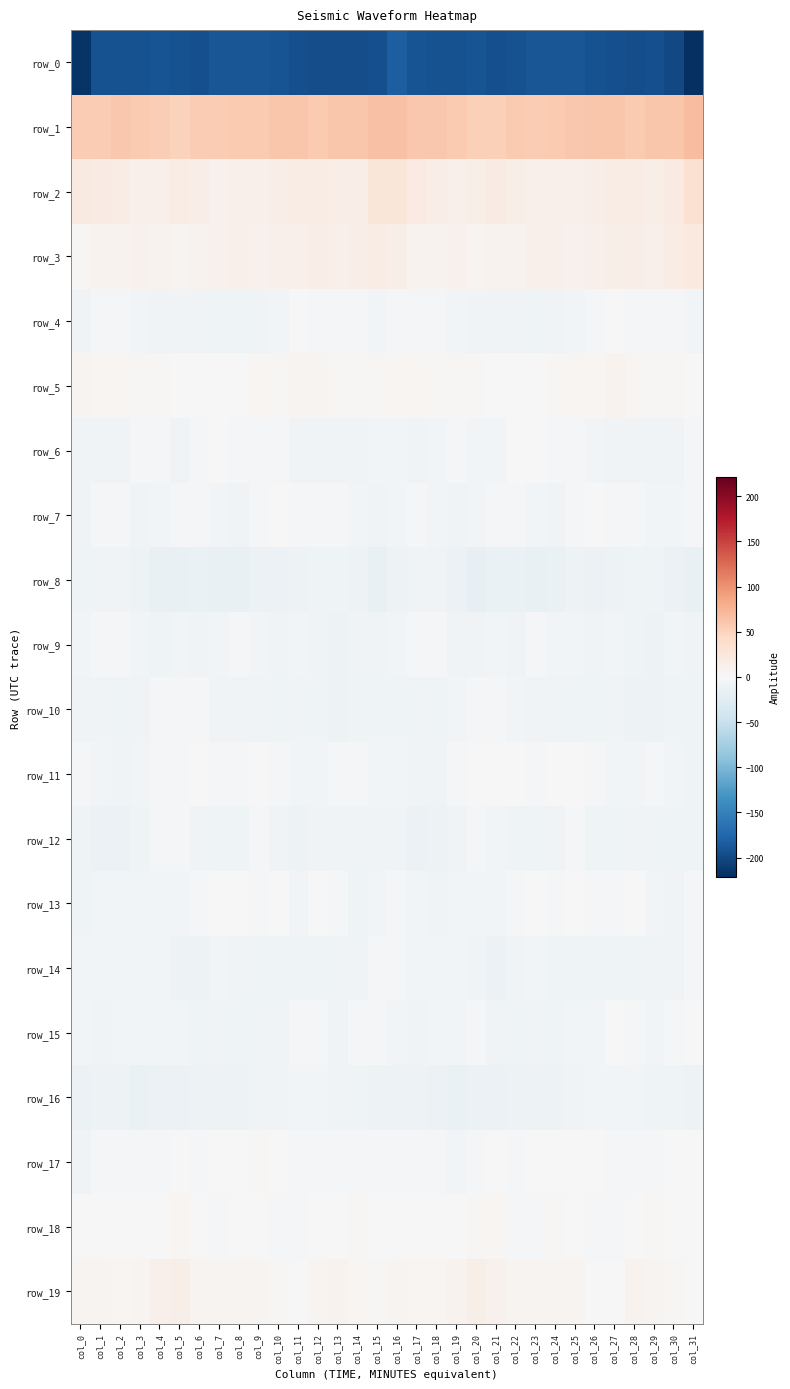

Reading left to right, what are all the values shown in this chart?

row_0: col_0=-215.9	col_1=-192.0	col_2=-192.5	col_3=-192.3	col_4=-190.8	col_5=-192.8	col_6=-194.5	col_7=-189.7	col_8=-188.5	col_9=-189.0	col_10=-190.3	col_11=-193.8	col_12=-195.8	col_13=-195.6	col_14=-196.7	col_15=-194.1	col_16=-182.3	col_17=-191.4	col_18=-192.2	col_19=-192.3	col_20=-190.3	col_21=-194.7	col_22=-192.5	col_23=-189.0	col_24=-188.5	col_25=-189.3	col_26=-191.7	col_27=-194.5	col_28=-196.1	col_29=-194.8	col_30=-200.1	col_31=-221.0
row_1: col_0=56.2	col_1=56.3	col_2=59.0	col_3=58.6	col_4=54.8	col_5=51.7	col_6=56.3	col_7=56.7	col_8=57.3	col_9=58.0	col_10=61.0	col_11=62.0	col_12=58.2	col_13=60.6	col_14=61.4	col_15=64.8	col_16=64.7	col_17=58.9	col_18=58.8	col_19=57.9	col_20=52.7	col_21=53.1	col_22=57.1	col_23=56.6	col_24=57.5	col_25=58.8	col_26=62.0	col_27=60.7	col_28=58.5	col_29=61.5	col_30=61.6	col_31=68.1
row_2: col_0=19.3	col_1=18.2	col_2=15.6	col_3=11.7	col_4=11.3	col_5=15.8	col_6=14.8	col_7=10.0	col_8=11.7	col_9=10.9	col_10=14.2	col_11=16.0	col_12=16.5	col_13=14.2	col_14=14.7	col_15=26.9	col_16=27.1	col_17=18.7	col_18=13.9	col_19=11.0	col_20=12.4	col_21=17.3	col_22=12.1	col_23=10.5	col_24=11.4	col_25=11.6	col_26=15.4	col_27=15.6	col_28=16.8	col_29=12.8	col_30=18.6	col_31=33.1
row_3: col_0=2.8	col_1=7.1	col_2=7.9	col_3=9.0	col_4=7.5	col_5=6.3	col_6=8.3	col_7=9.8	col_8=11.8	col_9=9.6	col_10=10.8	col_11=11.9	col_12=14.5	col_13=11.9	col_14=14.5	col_15=16.4	col_16=12.2	col_17=8.1	col_18=8.5	col_19=8.9	col_20=6.3	col_21=7.2	col_22=8.6	col_23=11.1	col_24=11.0	col_25=9.8	col_26=11.0	col_27=12.8	col_28=13.8	col_29=12.0	col_30=16.8	col_31=22.2
row_4: col_0=-7.7	col_1=-4.7	col_2=-4.5	col_3=-5.7	col_4=-7.9	col_5=-8.4	col_6=-7.0	col_7=-9.1	col_8=-8.9	col_9=-7.4	col_10=-5.3	col_11=-1.7	col_12=-2.5	col_13=-4.6	col_14=-2.4	col_15=-5.6	col_16=-4.5	col_17=-4.5	col_18=-4.5	col_19=-6.5	col_20=-8.6	col_21=-7.7	col_22=-7.5	col_23=-9.6	col_24=-8.2	col_25=-6.6	col_26=-4.4	col_27=-1.0	col_28=-4.0	col_29=-3.7	col_30=-2.7	col_31=-5.7
row_5: col_0=5.2	col_1=4.1	col_2=3.5	col_3=2.8	col_4=3.3	col_5=0.7	col_6=-1.3	col_7=-0.1	col_8=1.1	col_9=4.4	col_10=3.0	col_11=6.1	col_12=5.6	col_13=2.4	col_14=3.1	col_15=2.3	col_16=4.9	col_17=3.7	col_18=3.3	col_19=2.9	col_20=2.6	col_21=-0.5	col_22=-1.0	col_23=-0.1	col_24=2.8	col_25=4.0	col_26=3.5	col_27=7.0	col_28=4.1	col_29=2.8	col_30=2.5	col_31=0.6
row_6: col_0=-7.5	col_1=-7.2	col_2=-7.4	col_3=-4.4	col_4=-5.0	col_5=-7.9	col_6=-2.9	col_7=0.0	col_8=-3.4	col_9=-3.0	col_10=-4.6	col_11=-8.3	col_12=-8.1	col_13=-7.6	col_14=-8.2	col_15=-5.4	col_16=-6.5	col_17=-7.4	col_18=-6.6	col_19=-3.8	col_20=-6.8	col_21=-6.8	col_22=-1.1	col_23=-0.9	col_24=-3.9	col_25=-2.7	col_26=-6.6	col_27=-8.2	col_28=-8.0	col_29=-7.5	col_30=-7.9	col_31=-2.5
row_7: col_0=-7.2	col_1=-3.5	col_2=-5.0	col_3=-8.3	col_4=-6.3	col_5=-4.9	col_6=-3.8	col_7=-5.5	col_8=-8.1	col_9=-4.5	col_10=-1.4	col_11=-2.4	col_12=-2.5	col_13=-4.8	col_14=-6.9	col_15=-7.2	col_16=-6.8	col_17=-3.2	col_18=-6.4	col_19=-8.3	col_20=-5.7	col_21=-4.5	col_22=-4.2	col_23=-6.6	col_24=-7.5	col_25=-2.6	col_26=-1.6	col_27=-2.6	col_28=-2.7	col_29=-6.2	col_30=-6.5	col_31=-3.6
row_8: col_0=-10.2	col_1=-8.0	col_2=-7.4	col_3=-10.8	col_4=-16.3	col_5=-16.7	col_6=-14.1	col_7=-15.8	col_8=-15.8	col_9=-12.3	col_10=-12.5	col_11=-12.0	col_12=-9.4	col_13=-8.7	col_14=-11.0	col_15=-16.4	col_16=-11.8	col_17=-8.0	col_18=-7.8	col_19=-13.0	col_20=-17.4	col_21=-15.3	col_22=-14.9	col_23=-15.8	col_24=-15.0	col_25=-11.5	col_26=-12.9	col_27=-10.9	col_28=-8.9	col_29=-9.1	col_30=-13.2	col_31=-16.3
row_9: col_0=-5.7	col_1=-1.9	col_2=-4.4	col_3=-6.6	col_4=-9.8	col_5=-6.3	col_6=-7.2	col_7=-6.2	col_8=-4.9	col_9=-5.6	col_10=-7.2	col_11=-6.1	col_12=-7.5	col_13=-11.3	col_14=-7.3	col_15=-7.5	col_16=-5.7	col_17=-2.9	col_18=-4.7	col_19=-8.6	col_20=-8.6	col_21=-6.1	col_22=-7.4	col_23=-5.1	col_24=-5.4	col_25=-5.9	col_26=-7.2	col_27=-6.0	col_28=-9.7	col_29=-10.4	col_30=-6.5	col_31=-7.9
row_10: col_0=-8.0	col_1=-7.5	col_2=-8.9	col_3=-7.0	col_4=-4.1	col_5=-3.3	col_6=-5.1	col_7=-7.0	col_8=-7.4	col_9=-8.5	col_10=-10.3	col_11=-8.5	col_12=-9.9	col_13=-11.2	col_14=-9.1	col_15=-8.7	col_16=-9.1	col_17=-8.1	col_18=-8.7	col_19=-5.9	col_20=-3.4	col_21=-4.0	col_22=-5.6	col_23=-7.6	col_24=-7.5	col_25=-9.2	col_26=-9.8	col_27=-8.6	col_28=-11.2	col_29=-10.4	col_30=-9.4	col_31=-10.3
row_11: col_0=-2.7	col_1=-6.5	col_2=-8.3	col_3=-6.4	col_4=-1.8	col_5=-1.8	col_6=0.0	col_7=-1.9	col_8=-2.4	col_9=0.1	col_10=-2.5	col_11=-5.3	col_12=-6.4	col_13=-3.6	col_14=-3.9	col_15=-5.2	col_16=-5.4	col_17=-7.8	col_18=-8.1	col_19=-4.4	col_20=-1.6	col_21=-1.1	col_22=-0.3	col_23=-3.0	col_24=-1.2	col_25=-0.1	col_26=-3.8	col_27=-5.9	col_28=-5.7	col_29=-2.9	col_30=-5.3	col_31=-9.1
row_12: col_0=-9.7	col_1=-12.4	col_2=-12.4	col_3=-9.7	col_4=-4.3	col_5=-5.0	col_6=-7.8	col_7=-9.4	col_8=-9.4	col_9=-4.5	col_10=-7.4	col_11=-10.6	col_12=-8.6	col_13=-7.0	col_14=-8.2	col_15=-7.5	col_16=-8.5	col_17=-12.7	col_18=-12.0	col_19=-7.2	col_20=-4.2	col_21=-5.5	col_22=-9.2	col_23=-9.5	col_24=-8.0	col_25=-3.8	col_26=-10.1	col_27=-9.4	col_28=-7.8	col_29=-6.9	col_30=-8.9	col_31=-9.1
row_13: col_0=-8.8	col_1=-5.9	col_2=-6.7	col_3=-6.5	col_4=-6.1	col_5=-6.3	col_6=-4.8	col_7=-0.4	col_8=-1.4	col_9=-1.9	col_10=-1.7	col_11=-5.7	col_12=-0.4	col_13=-3.7	col_14=-8.7	col_15=-5.3	col_16=-4.2	col_17=-5.4	col_18=-7.0	col_19=-6.1	col_20=-6.2	col_21=-6.2	col_22=-3.3	col_23=0.1	col_24=-2.3	col_25=-1.1	col_26=-3.8	col_27=-4.1	col_28=-0.2	col_29=-6.7	col_30=-7.6	col_31=-3.0
row_14: col_0=-5.3	col_1=-5.7	col_2=-5.5	col_3=-6.1	col_4=-6.6	col_5=-10.9	col_6=-10.6	col_7=-5.5	col_8=-8.6	col_9=-10.0	col_10=-8.7	col_11=-9.6	col_12=-8.9	col_13=-7.9	col_14=-8.2	col_15=-4.6	col_16=-3.4	col_17=-5.8	col_18=-5.4	col_19=-6.3	col_20=-7.2	col_21=-12.6	col_22=-8.1	col_23=-5.8	col_24=-10.3	col_25=-9.2	col_26=-9.2	col_27=-9.4	col_28=-9.1	col_29=-7.6	col_30=-7.2	col_31=-2.3
row_15: col_0=-6.5	col_1=-7.9	col_2=-5.9	col_3=-6.6	col_4=-5.5	col_5=-6.5	col_6=-9.4	col_7=-8.4	col_8=-8.8	col_9=-7.0	col_10=-7.1	col_11=-3.1	col_12=-2.6	col_13=-7.2	col_14=-4.2	col_15=-2.9	col_16=-5.5	col_17=-7.1	col_18=-6.0	col_19=-6.6	col_20=-4.8	col_21=-8.3	col_22=-9.2	col_23=-8.4	col_24=-8.7	col_25=-6.8	col_26=-6.3	col_27=-1.7	col_28=-4.9	col_29=-6.9	col_30=-2.8	col_31=-0.7
row_16: col_0=-12.8	col_1=-11.7	col_2=-11.8	col_3=-14.4	col_4=-13.2	col_5=-13.3	col_6=-11.9	col_7=-10.7	col_8=-11.2	col_9=-8.5	col_10=-7.3	col_11=-5.6	col_12=-6.4	col_13=-7.9	col_14=-9.6	col_15=-10.7	col_16=-11.4	col_17=-11.0	col_18=-13.2	col_19=-14.3	col_20=-12.8	col_21=-13.3	col_22=-11.0	col_23=-11.0	col_24=-10.5	col_25=-8.1	col_26=-6.0	col_27=-6.5	col_28=-6.4	col_29=-9.0	col_30=-9.6	col_31=-10.6
row_17: col_0=-8.6	col_1=-5.1	col_2=-2.1	col_3=-4.3	col_4=-4.2	col_5=-0.9	col_6=-2.2	col_7=-1.2	col_8=-0.3	col_9=1.9	col_10=-0.7	col_11=-2.1	col_12=-3.1	col_13=-4.9	col_14=-2.3	col_15=-1.9	col_16=-4.0	col_17=-3.9	col_18=-2.3	col_19=-5.2	col_20=-2.2	col_21=-1.4	col_22=-1.8	col_23=-1.0	col_24=0.7	col_25=1.4	col_26=-1.6	col_27=-2.5	col_28=-3.8	col_29=-4.4	col_30=-1.1	col_31=0.2
row_18: col_0=-1.5	col_1=-0.4	col_2=-1.6	col_3=-1.5	col_4=0.7	col_5=4.7	col_6=-0.1	col_7=-3.4	col_8=0.7	col_9=1.4	col_10=-3.2	col_11=-4.8	col_12=-1.2	col_13=1.3	col_14=1.8	col_15=0.0	col_16=0.5	col_17=-1.2	col_18=-1.6	col_19=-1.2	col_20=3.1	col_21=3.7	col_22=-2.2	col_23=-2.5	col_24=2.0	col_25=-0.4	col_26=-4.6	col_27=-3.3	col_28=-0.5	col_29=2.1	col_30=1.0	col_31=-0.4
row_19: col_0=6.4	col_1=6.2	col_2=3.5	col_3=6.6	col_4=11.9	col_5=13.2	col_6=6.0	col_7=6.0	col_8=6.8	col_9=6.9	col_10=3.1	col_11=-0.5	col_12=6.0	col_13=7.6	col_14=3.5	col_15=3.1	col_16=5.4	col_17=4.7	col_18=4.1	col_19=8.4	col_20=13.8	col_21=10.2	col_22=5.2	col_23=6.8	col_24=6.6	col_25=6.3	col_26=0.6	col_27=1.5	col_28=7.2	col_29=6.5	col_30=2.4	col_31=1.5